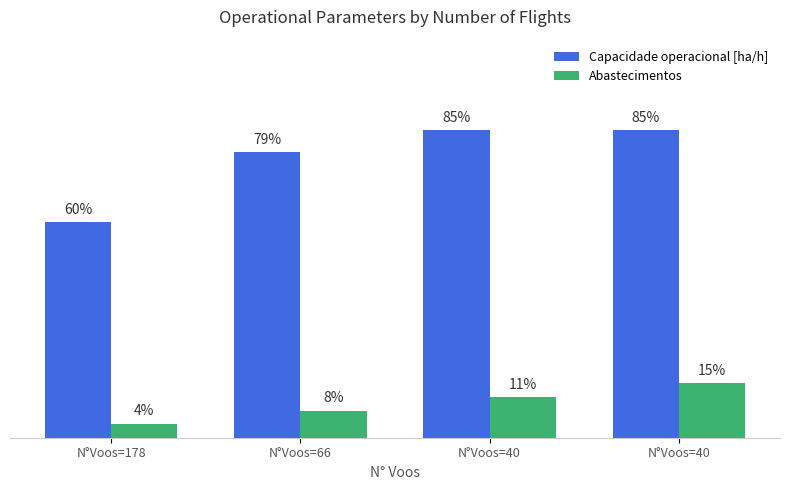

What are all the series names shown in the legend?

Capacidade operacional [ha/h], Abastecimentos